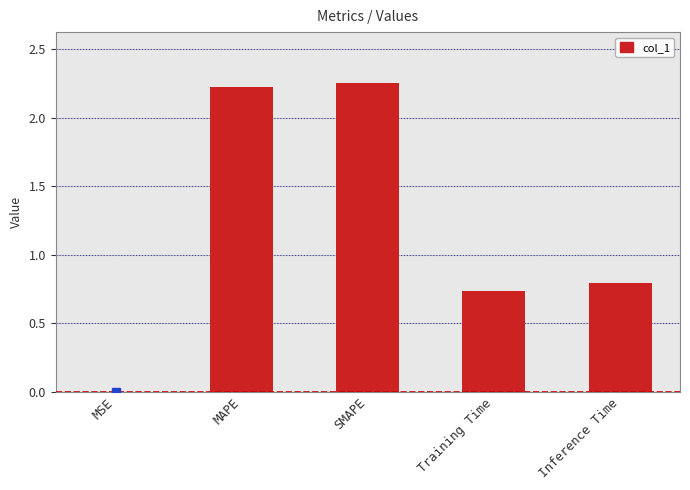

The chart shows a value of 0.8 at Inference Time. True or false?

True